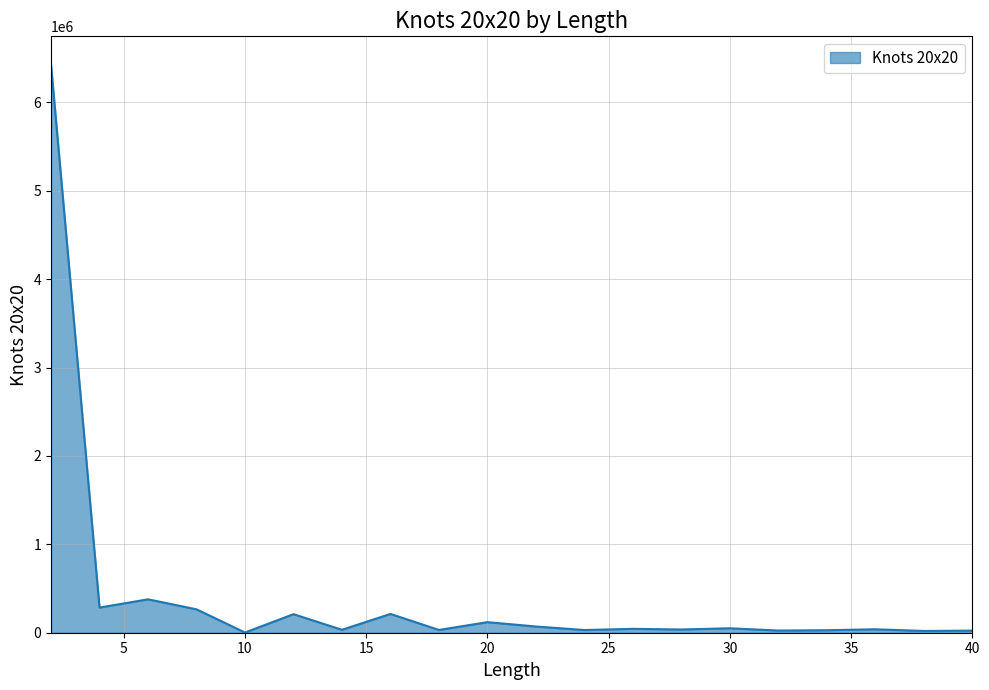

What is the difference between the maximum and minimum values?

6423892